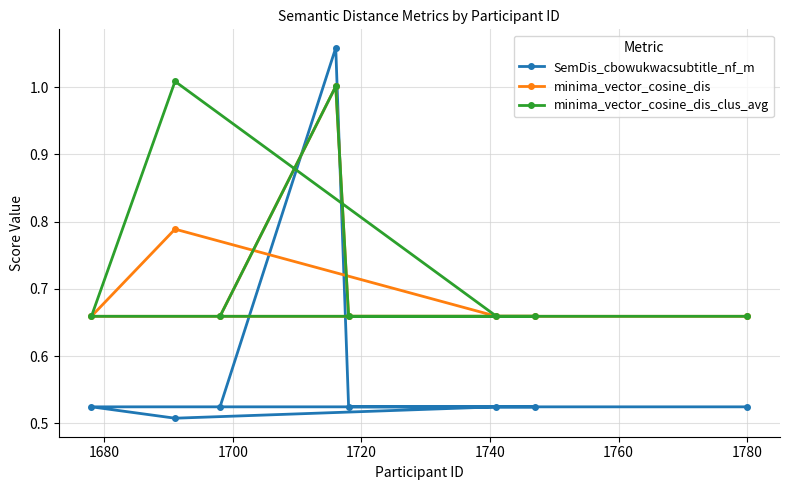

What is the value of the SemDis_cbowukwacsubtitle_nf_m point at the 7th from the left?

0.5